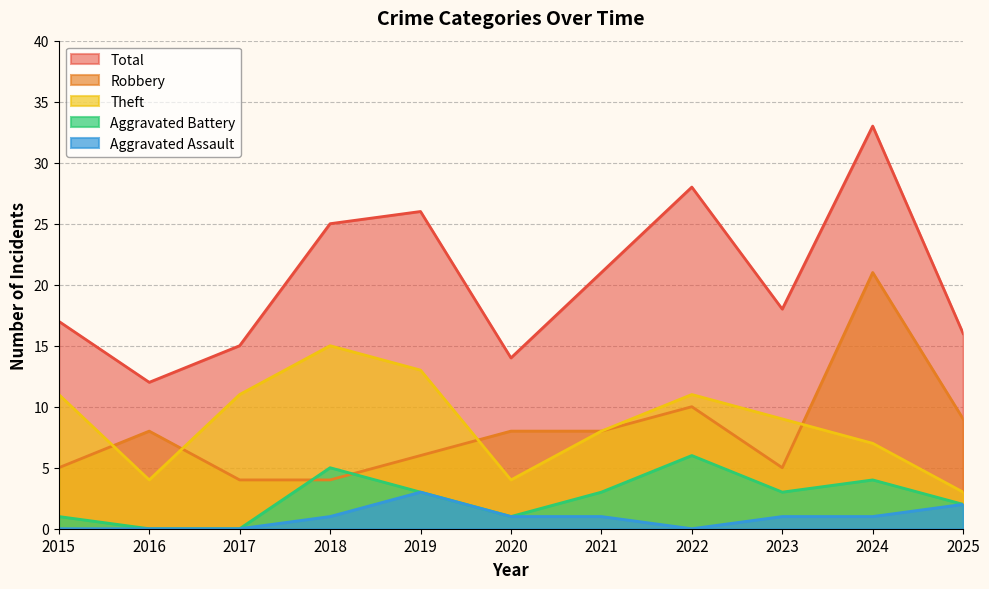

Reading right to left, what are all the values shown in this chart?

Robbery: 9	21	5	10	8	8	6	4	4	8	5
Theft: 3	7	9	11	8	4	13	15	11	4	11
Aggravated Battery: 2	4	3	6	3	1	3	5	0	0	1
Aggravated Assault: 2	1	1	0	1	1	3	1	0	0	0
Total: 16	33	18	28	21	14	26	25	15	12	17